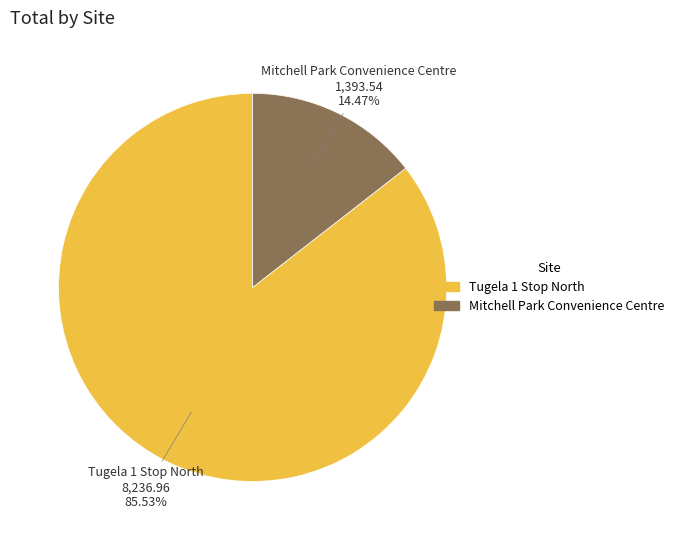

Which has a higher value, Tugela 1 Stop North or Mitchell Park Convenience Centre?

Tugela 1 Stop North